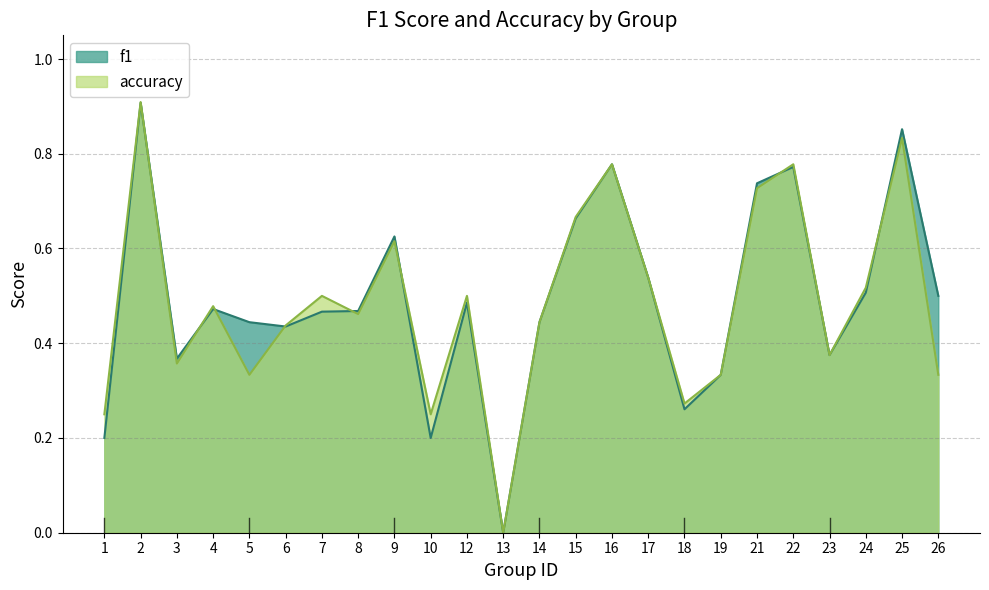

Reading left to right, transcribe all the data shown in this chart.

f1: 1=0.2	2=0.9	3=0.4	4=0.5	5=0.4	6=0.4	7=0.5	8=0.5	9=0.6	10=0.2	12=0.5	13=0.0	14=0.4	15=0.7	16=0.8	17=0.5	18=0.3	19=0.3	21=0.7	22=0.8	23=0.4	24=0.5	25=0.9	26=0.5
accuracy: 1=0.2	2=0.9	3=0.4	4=0.5	5=0.3	6=0.4	7=0.5	8=0.5	9=0.6	10=0.2	12=0.5	13=0.0	14=0.4	15=0.7	16=0.8	17=0.5	18=0.3	19=0.3	21=0.7	22=0.8	23=0.4	24=0.5	25=0.8	26=0.3